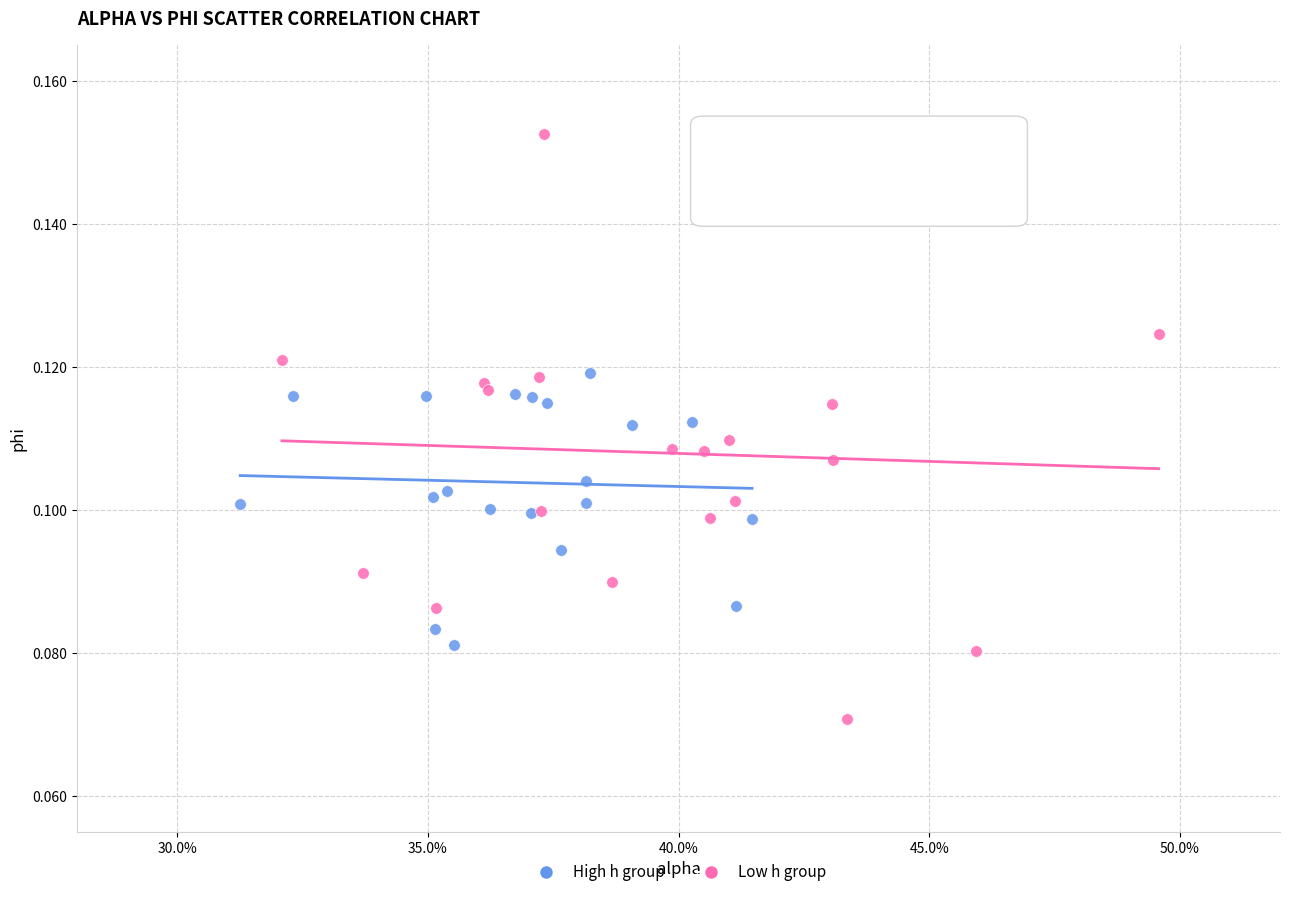

Which series reaches the minimum Y coordinate?

Low h group